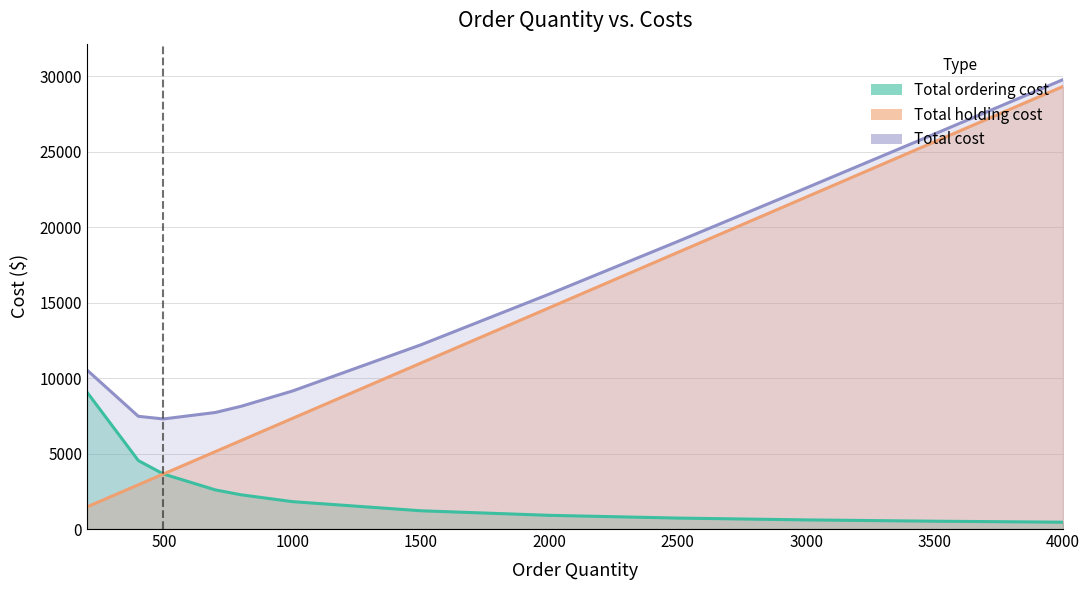

At how many categories does at least one series exceed 6600?

12